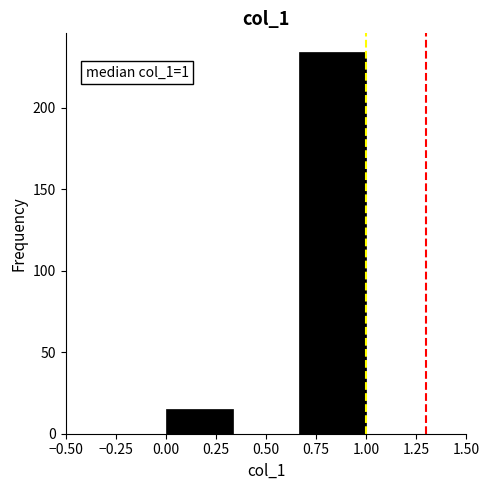

Which range on the x-axis has the tallest bar?

0.65 to 1.00